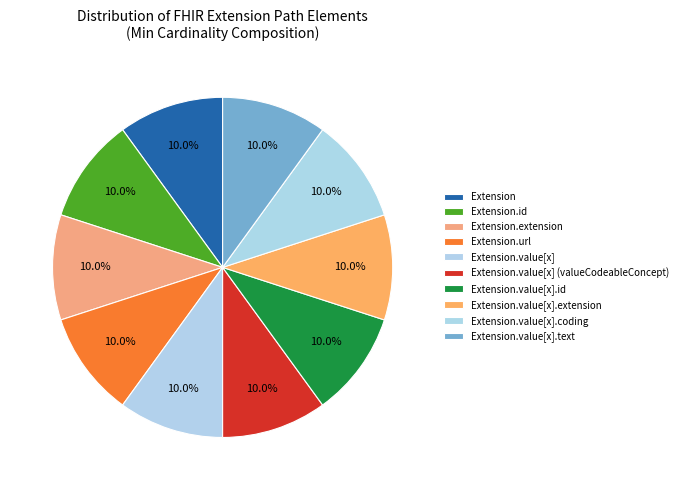

Which slice is the smallest?

Extension